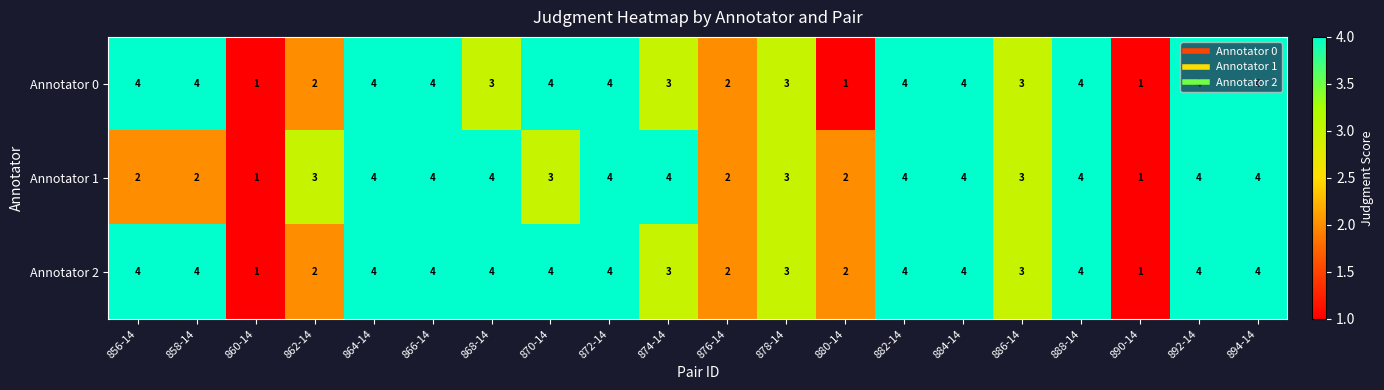

The value of Annotator 2 at 888-14 is 6. True or false?

False